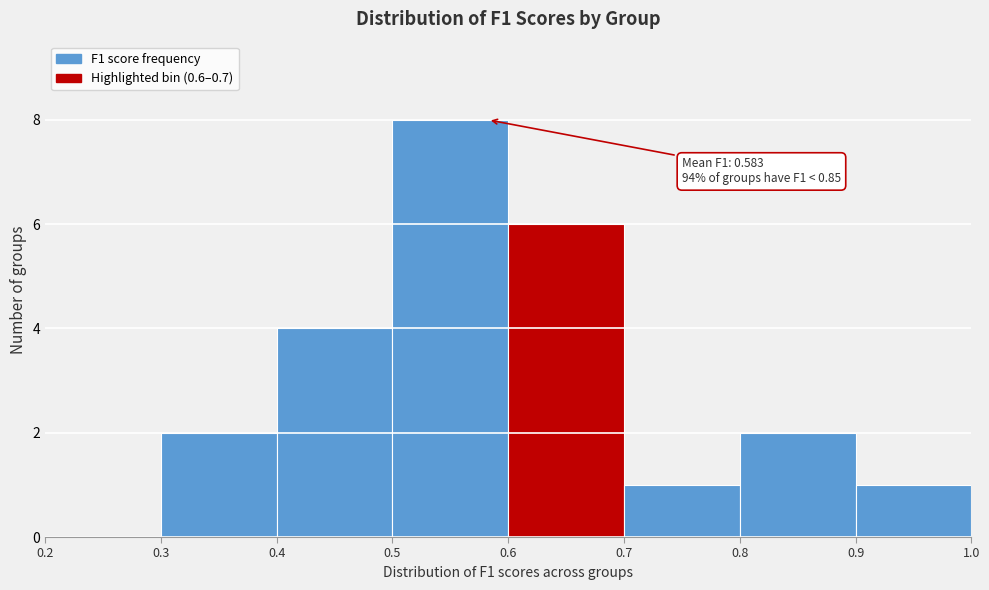

Over which range of the x-axis is the bar tallest?

0.5 to 0.6